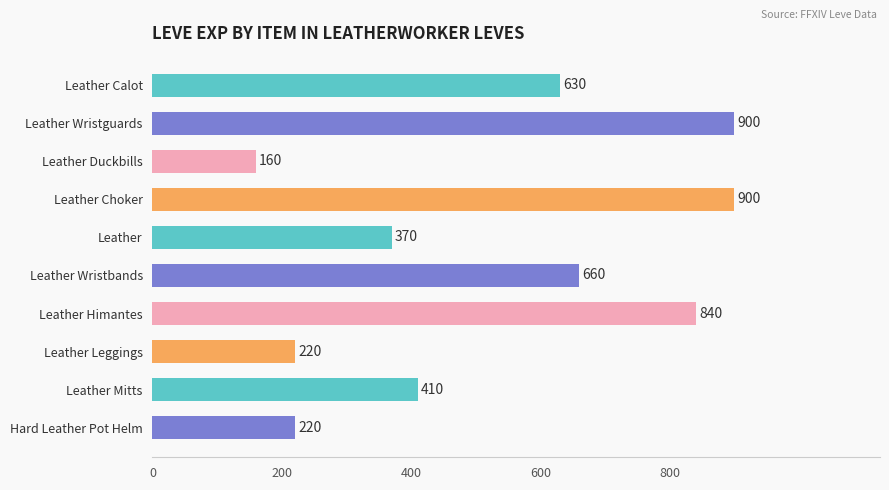

What is the approximate value at Leather Wristbands, to the nearest 100?

700